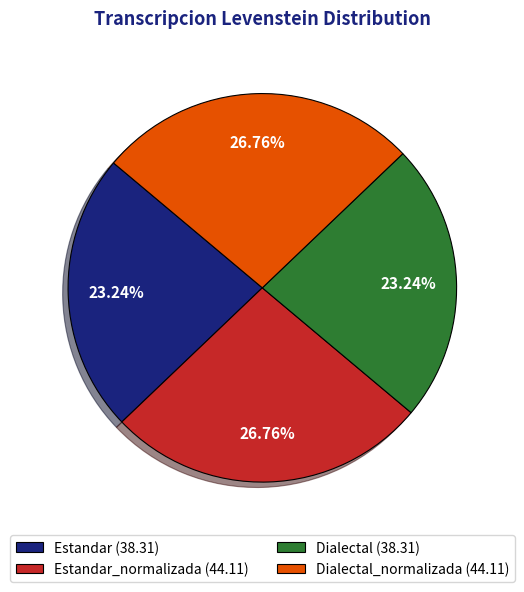

How many segments does this pie chart have?

4